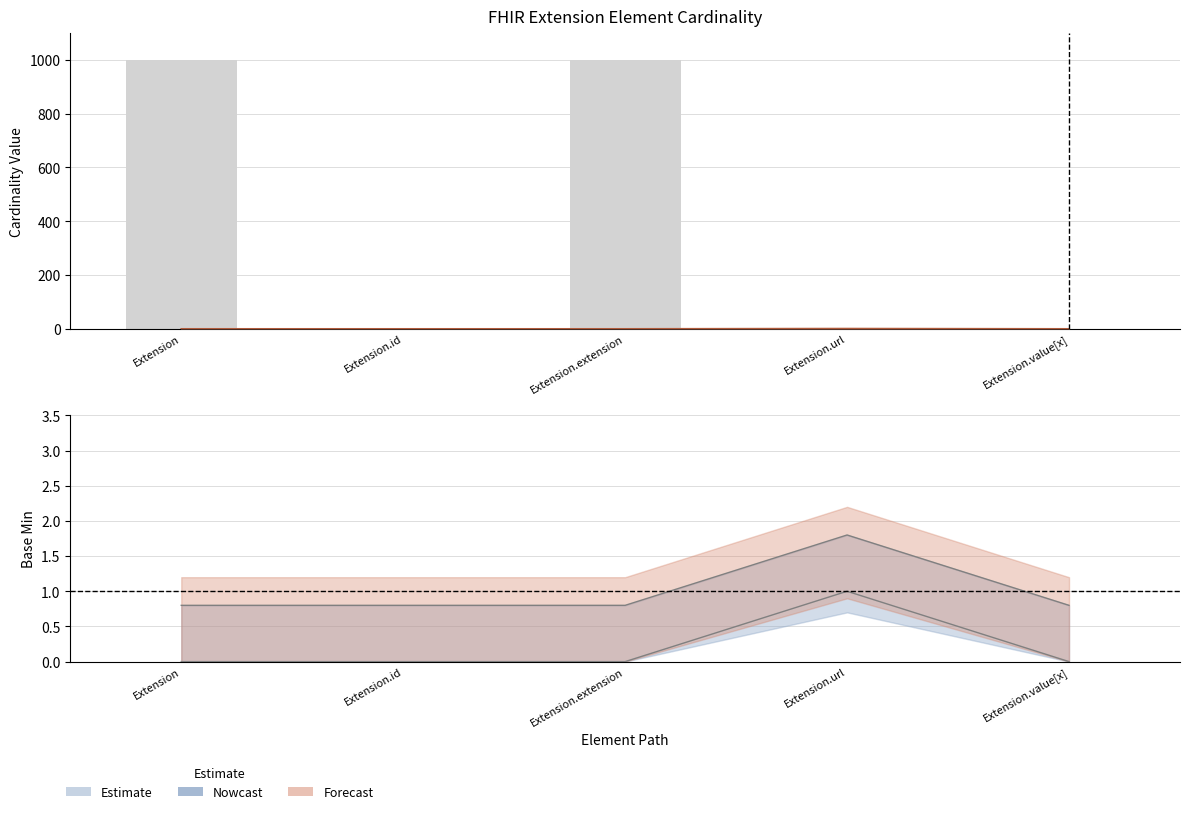

Rank the categories by value from lowest to highest.

Extension.id, Extension.url, Extension.value[x], Extension, Extension.extension